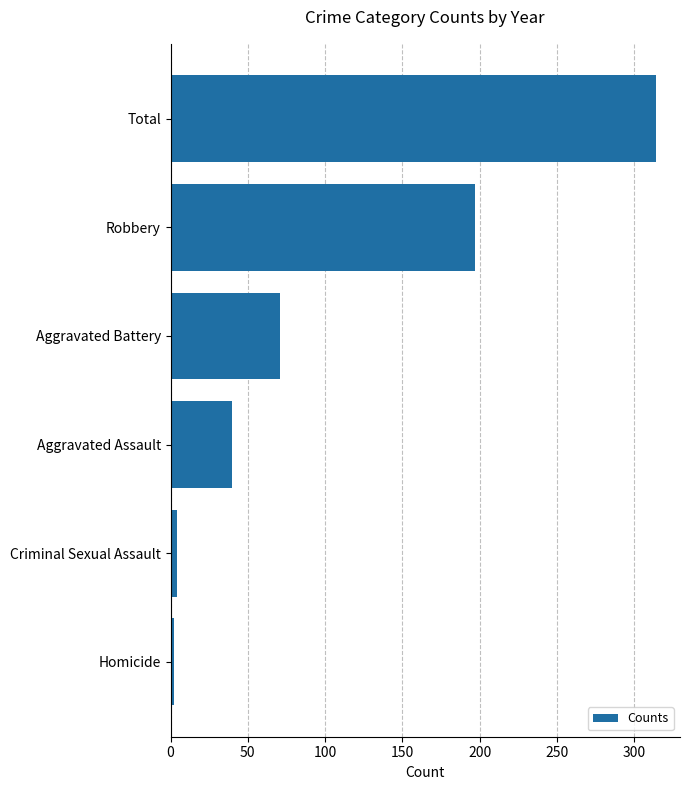

Reading bottom to top, extract all data points from this chart.

Homicide=2	Criminal Sexual Assault=4	Aggravated Assault=40	Aggravated Battery=71	Robbery=197	Total=314